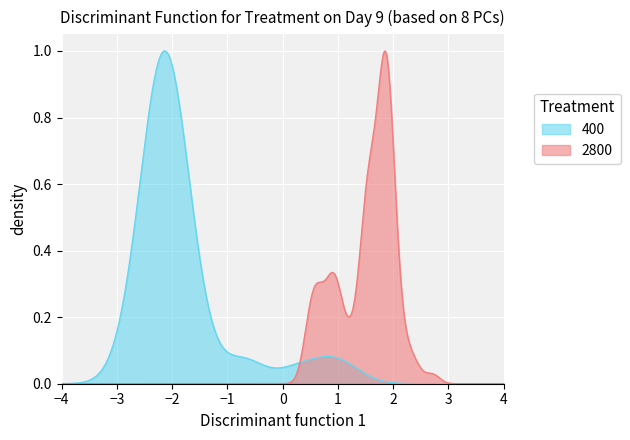

Which series has the largest total across all categories?

400